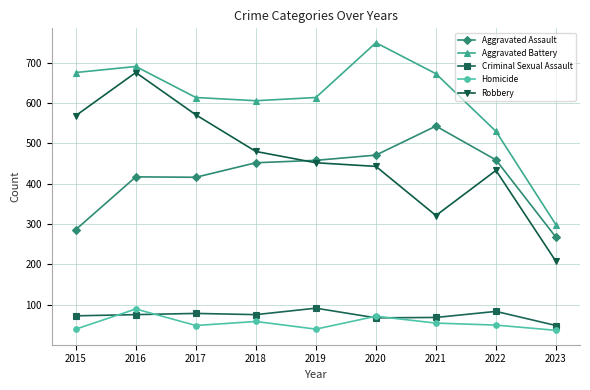

What is the value of the Homicide point at the 4th from the left?

58